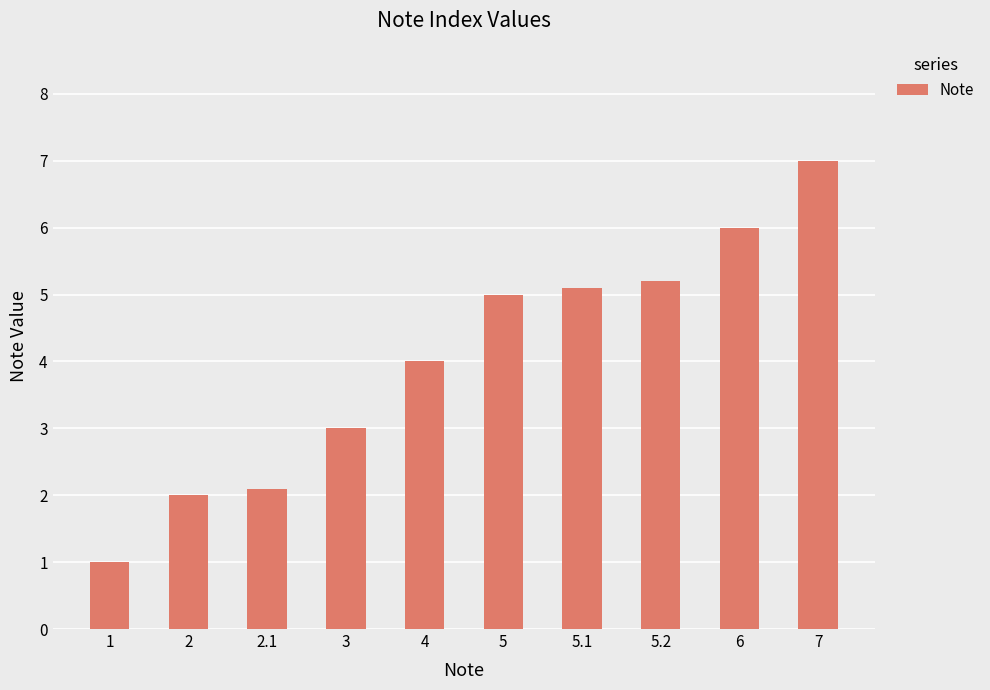

Approximately how many times larger is the value at 5 compared to 6?

0.8